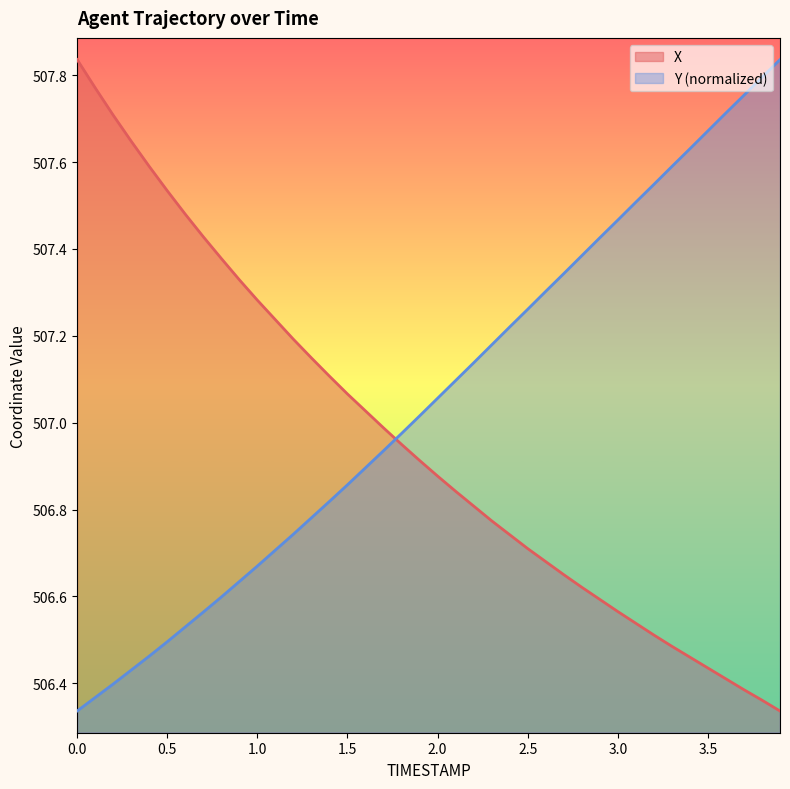

The Y series shows 784.3 at 3.9. True or false?

False